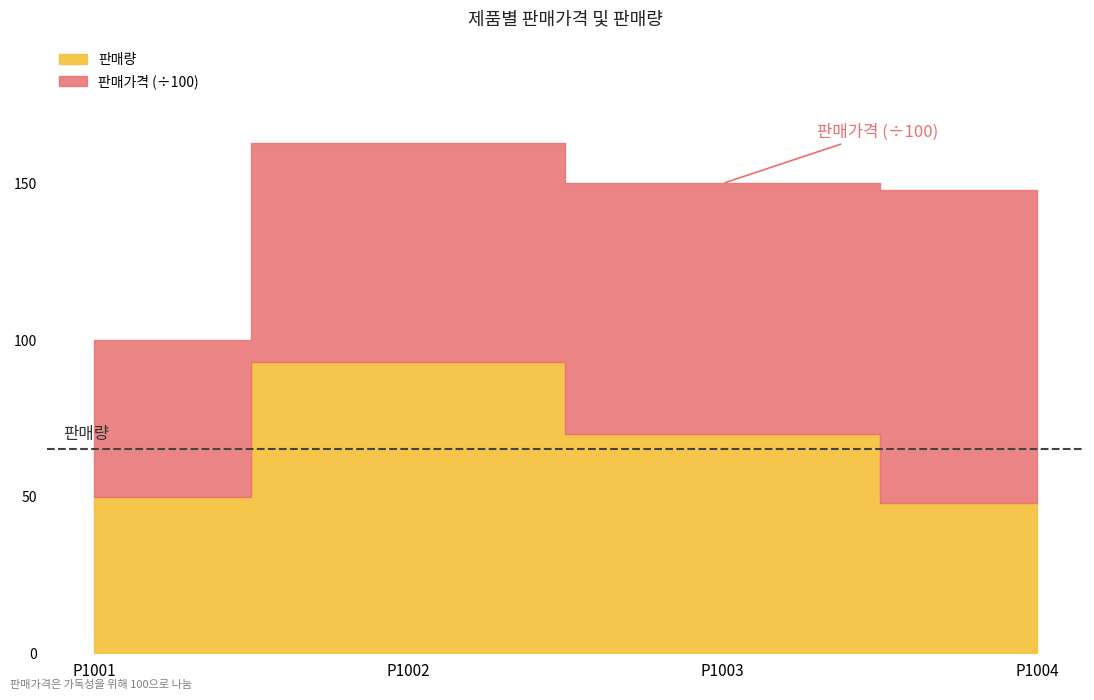

How many data points does each series have?

4